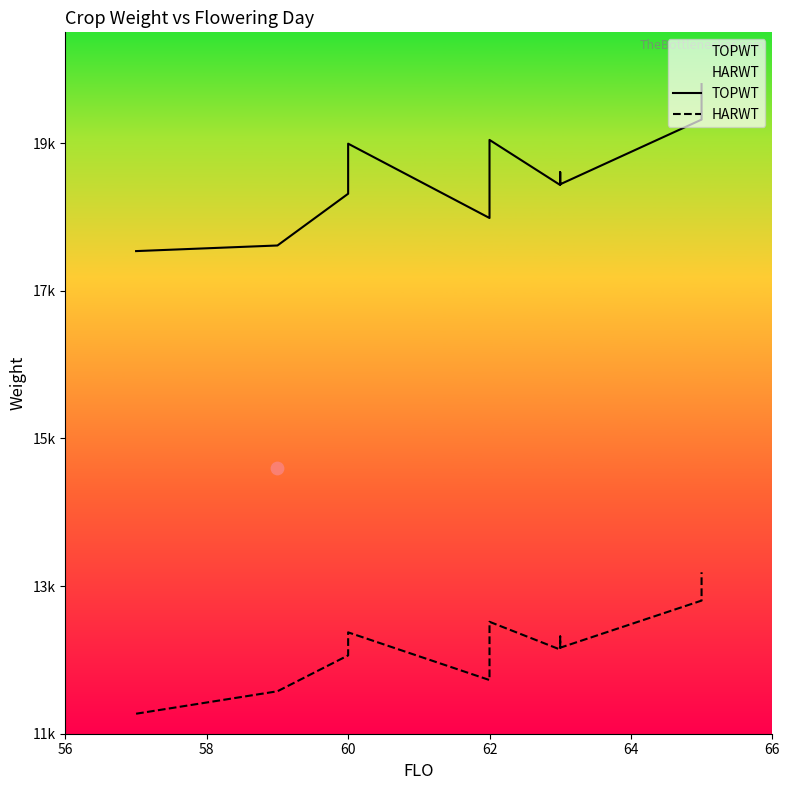

Which series has the largest total across all categories?

TOPWT